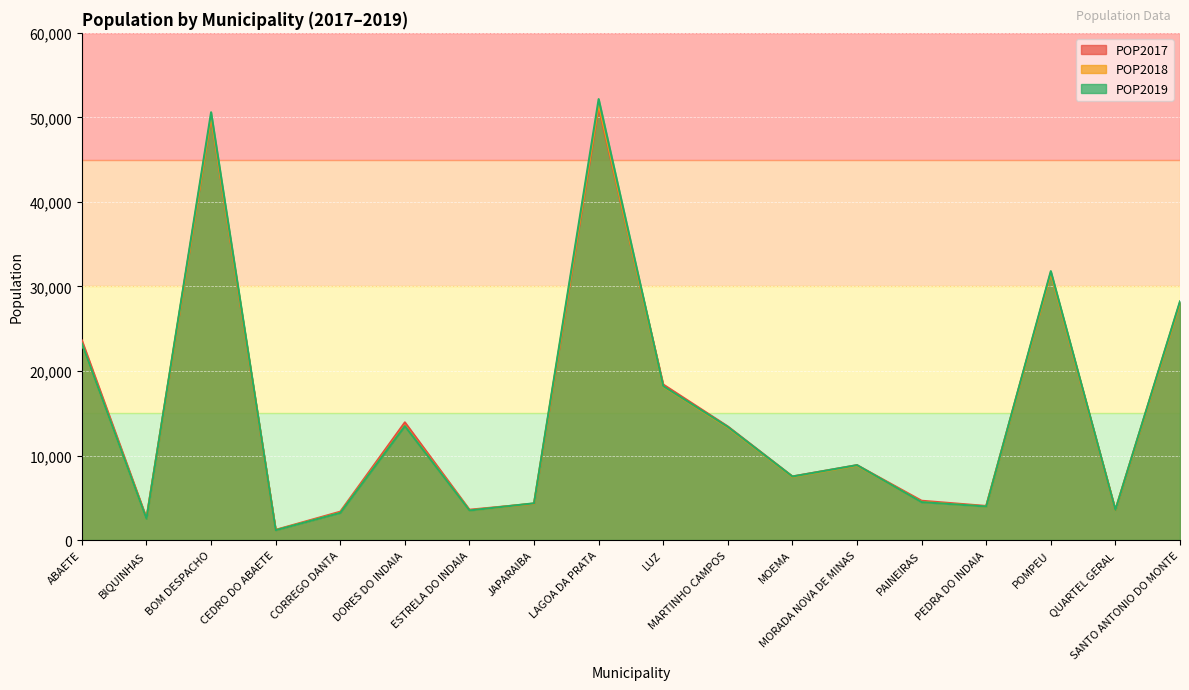

Is the value of POP2017 at QUARTEL GERAL greater than the value of POP2018 at BOM DESPACHO?

No